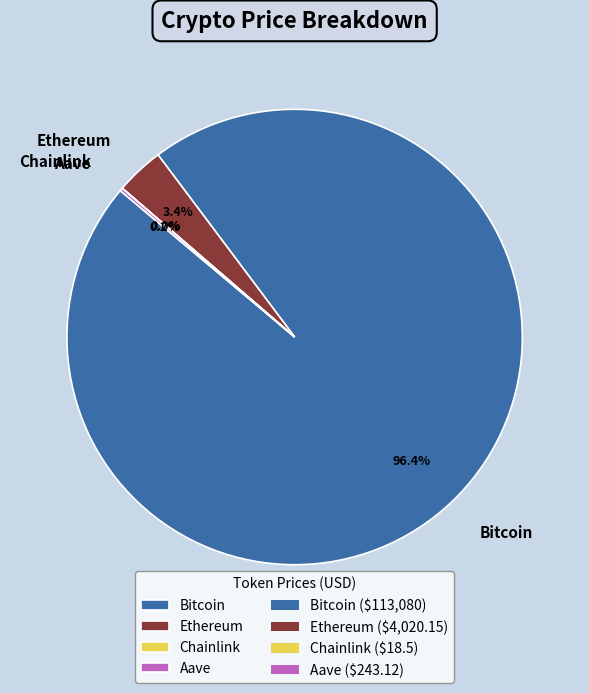

To the nearest percent, what is the difference between the largest and smallest slice percentages?

96%